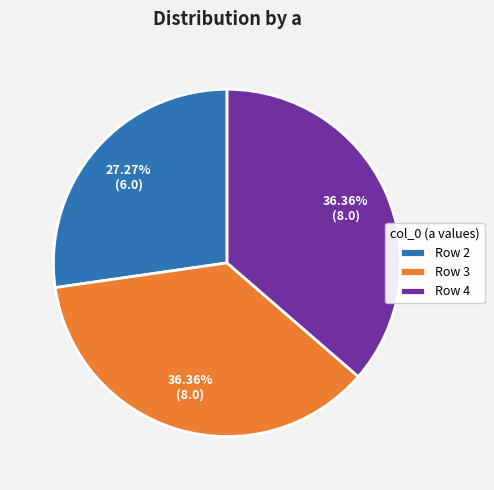

Do Row 3 and Row 2 together represent more than half of the pie?

Yes